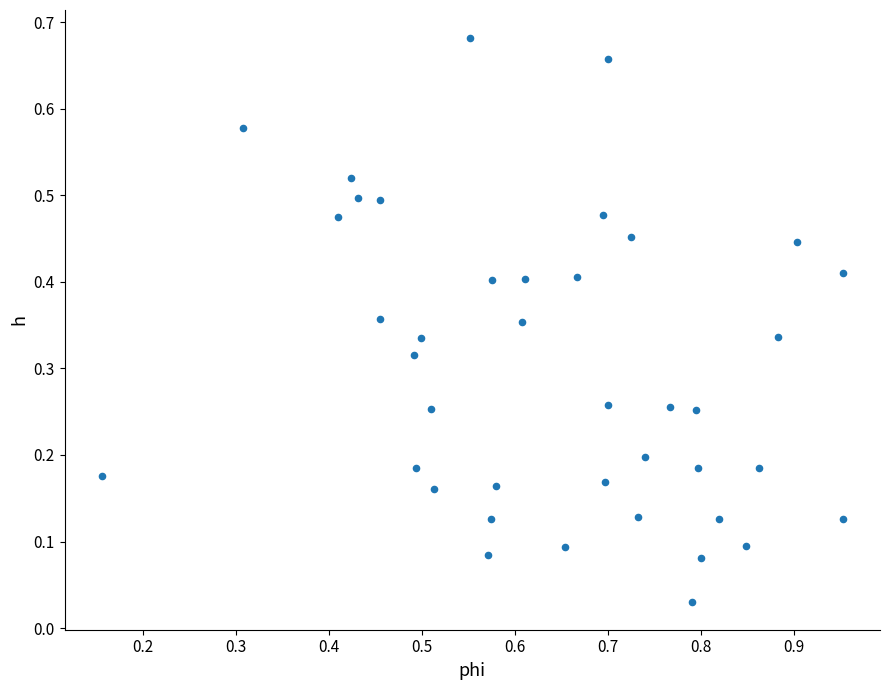

What is the range of X values (max minus min)?

0.8